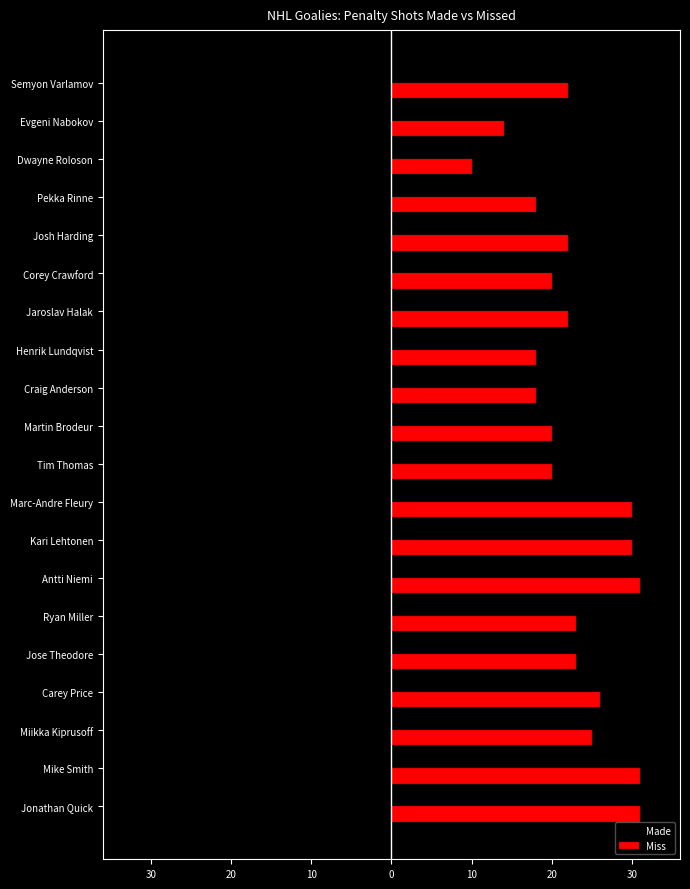

Reading left to right, extract all data points from this chart.

Made: -16	-15	-15	-14	-14	-11	-9	-9	-9	-9	-7	-7	-7	-6	-6	-5	-5	-5	-4	-2
Miss: 31	31	25	26	23	23	31	30	30	20	20	18	18	22	20	22	18	10	14	22